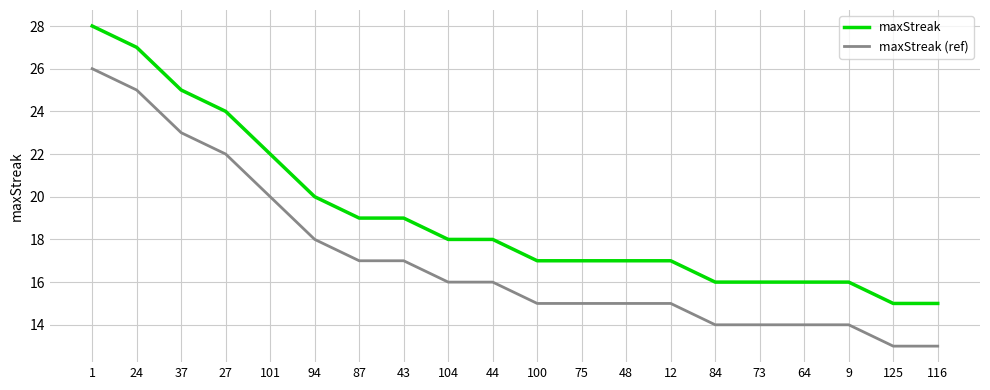

What are all the series names shown in the legend?

maxStreak, maxStreak (ref)